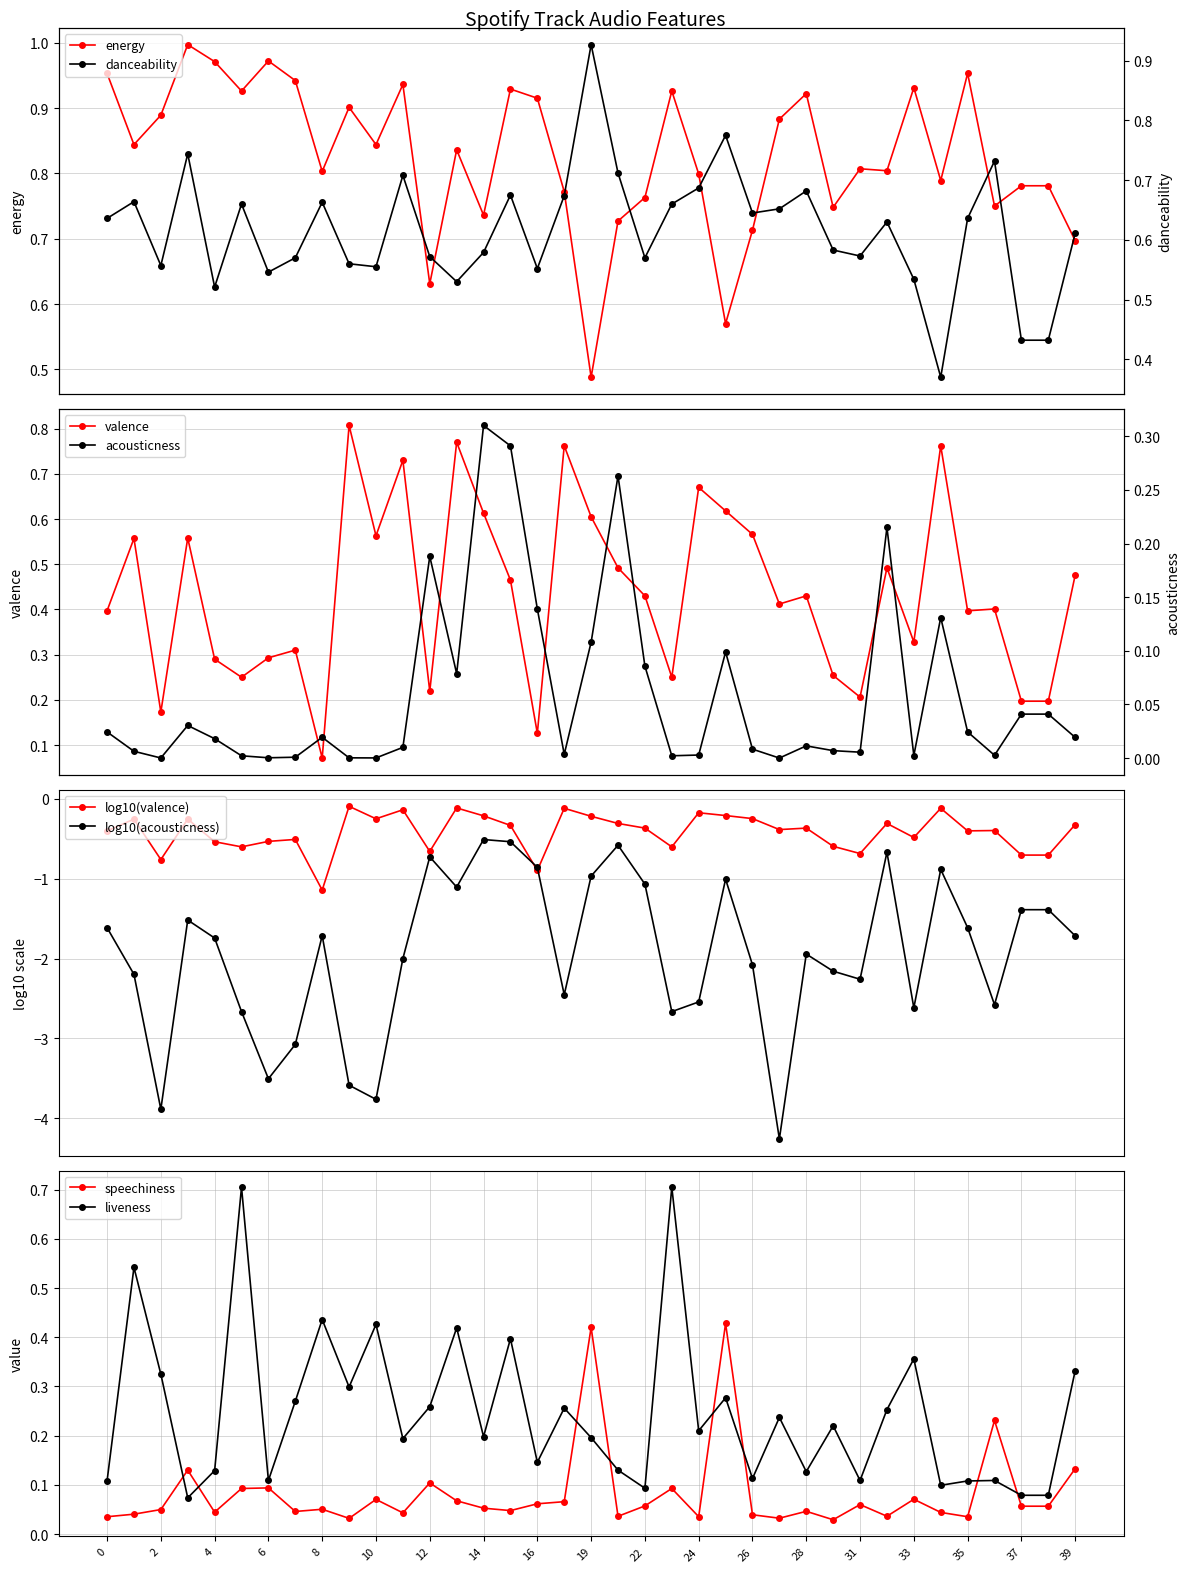

What is the difference between the highest and lowest values at 22?

0.7